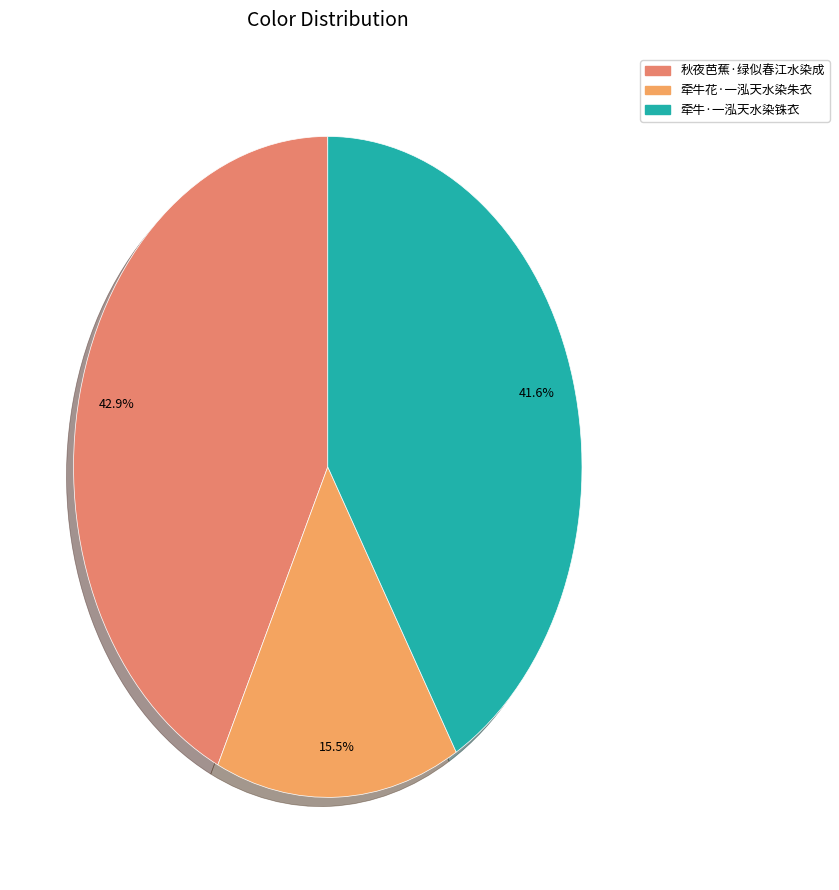

What percentage is NOT represented by 牵牛·一泓天水染铢衣?

58.4%